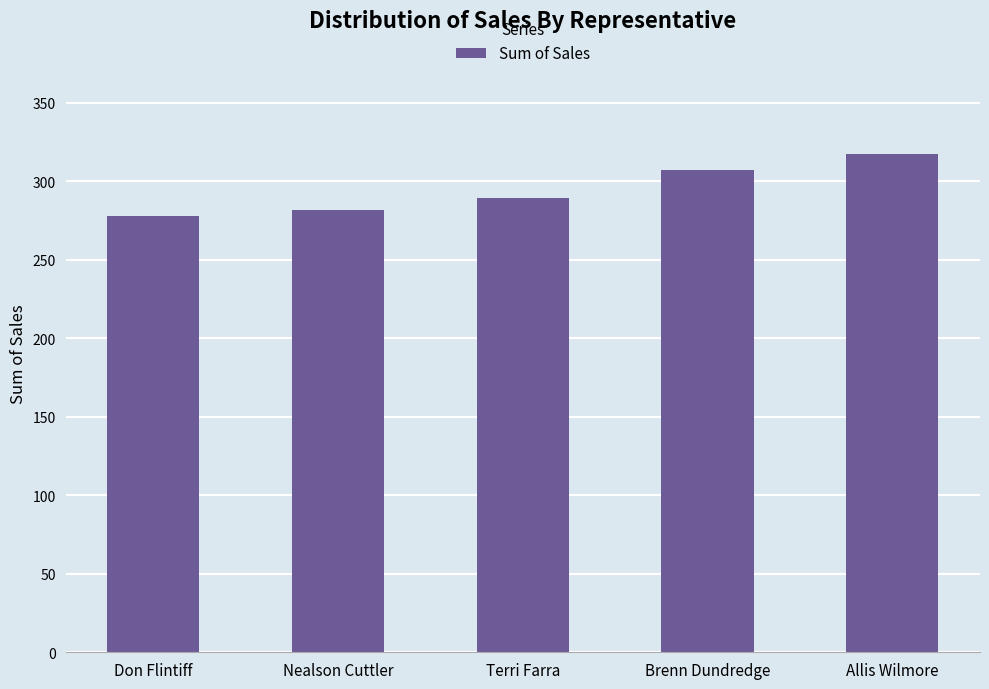

What is the difference between the second highest and minimum values?

29.0